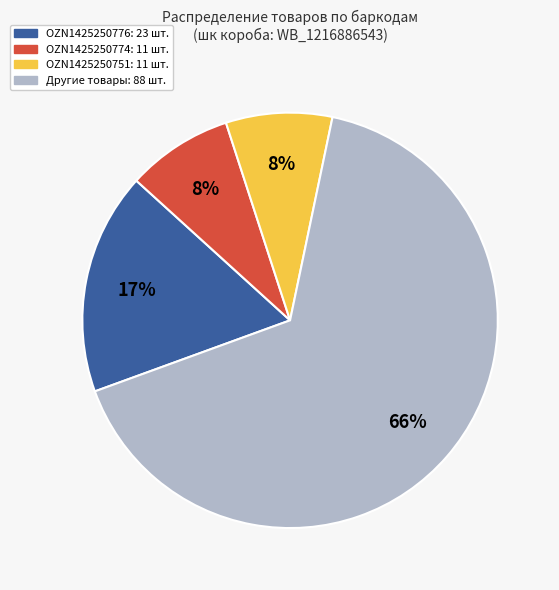

Is there a majority slice in this chart?

Yes